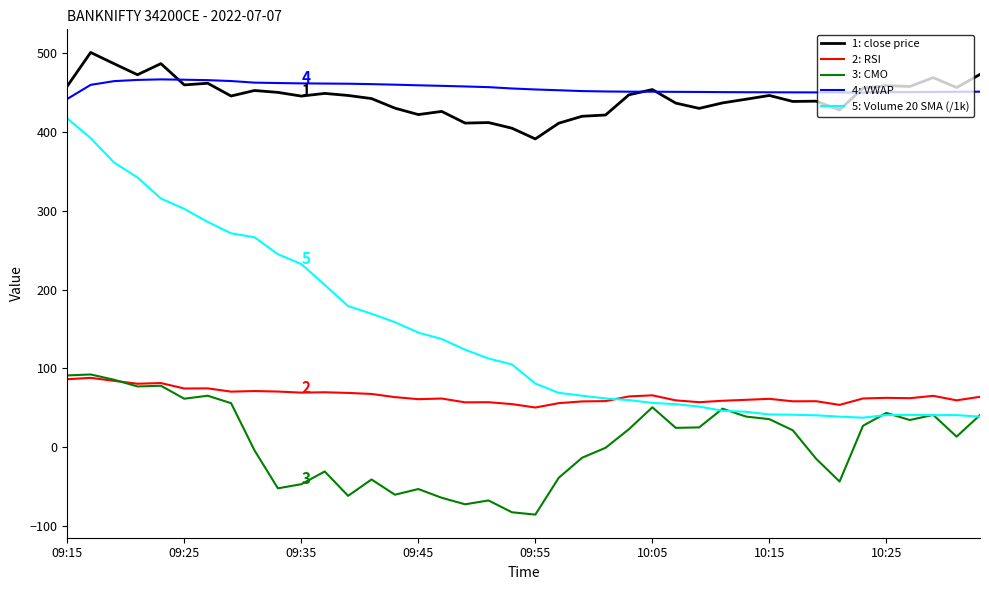

True or false: 5: Volume 20 SMA (/1k) and 4: VWAP intersect in this chart.

False